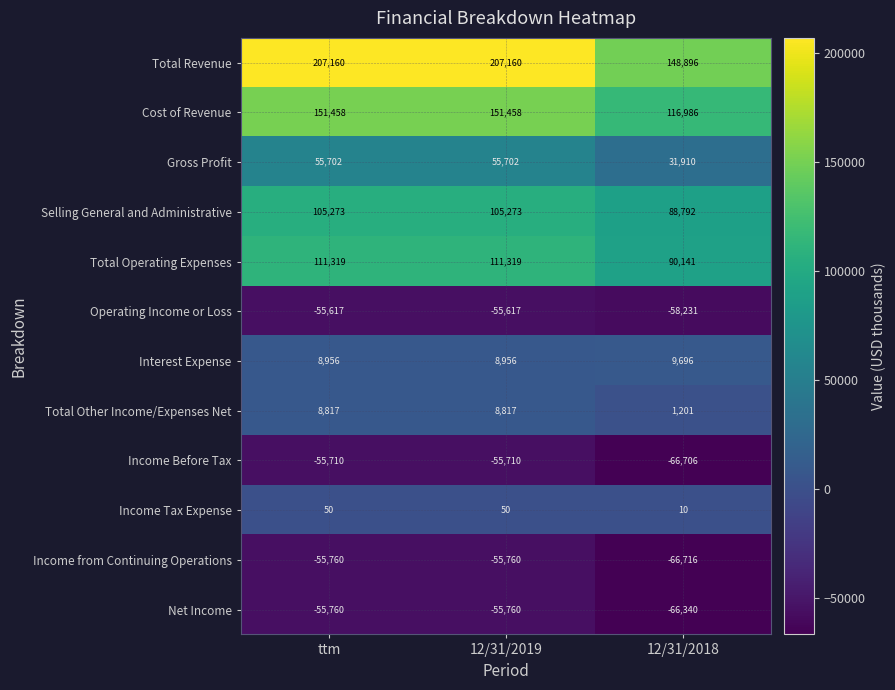

Which series has the largest total across all categories?

Total Revenue